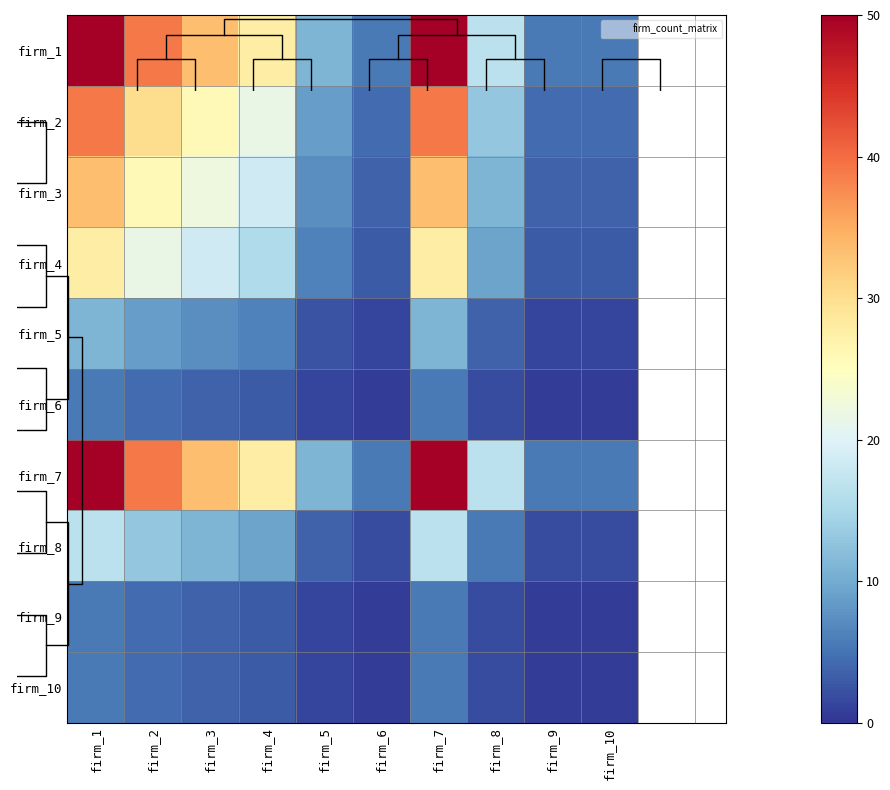

The firm_4 series shows 5.3 at firm_6. True or false?

False